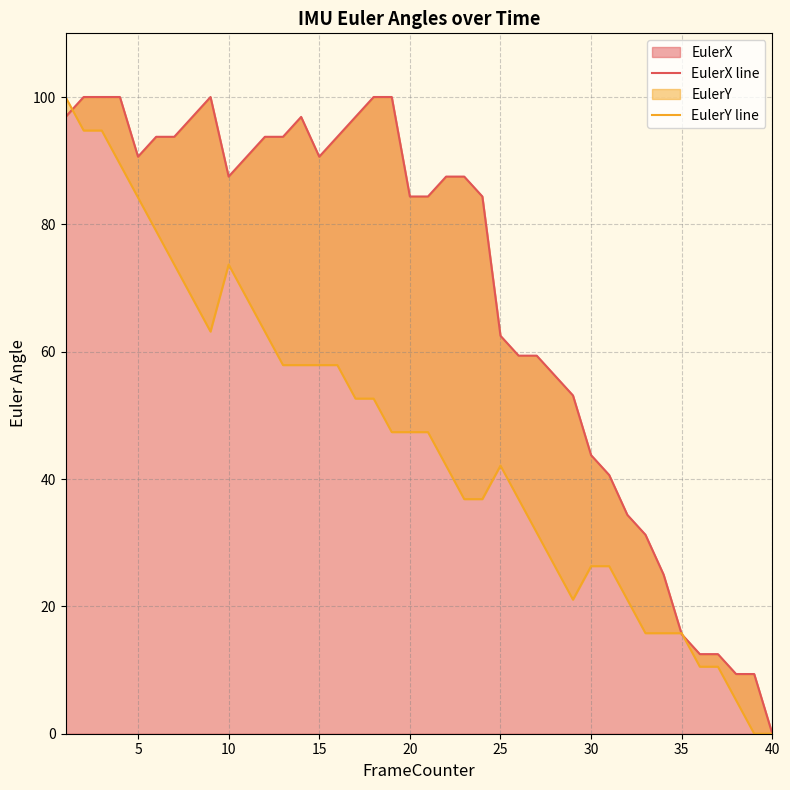

At which label does EulerX reach its minimum?

40